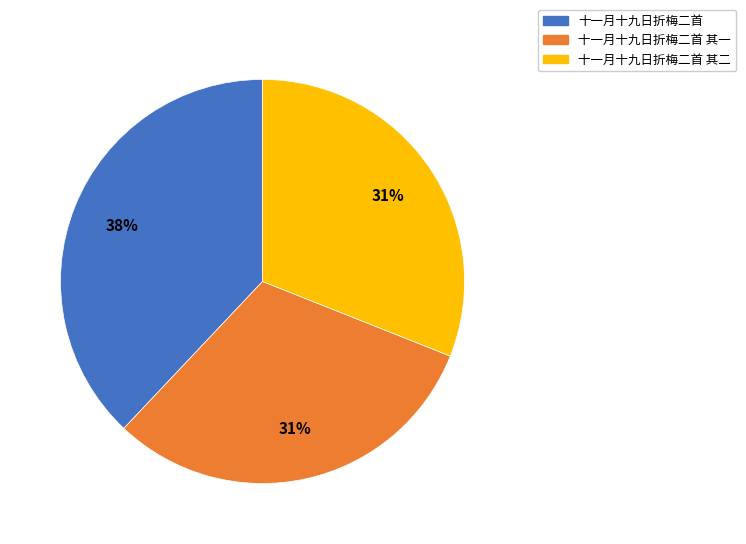

Count the number of slices in the pie.

3